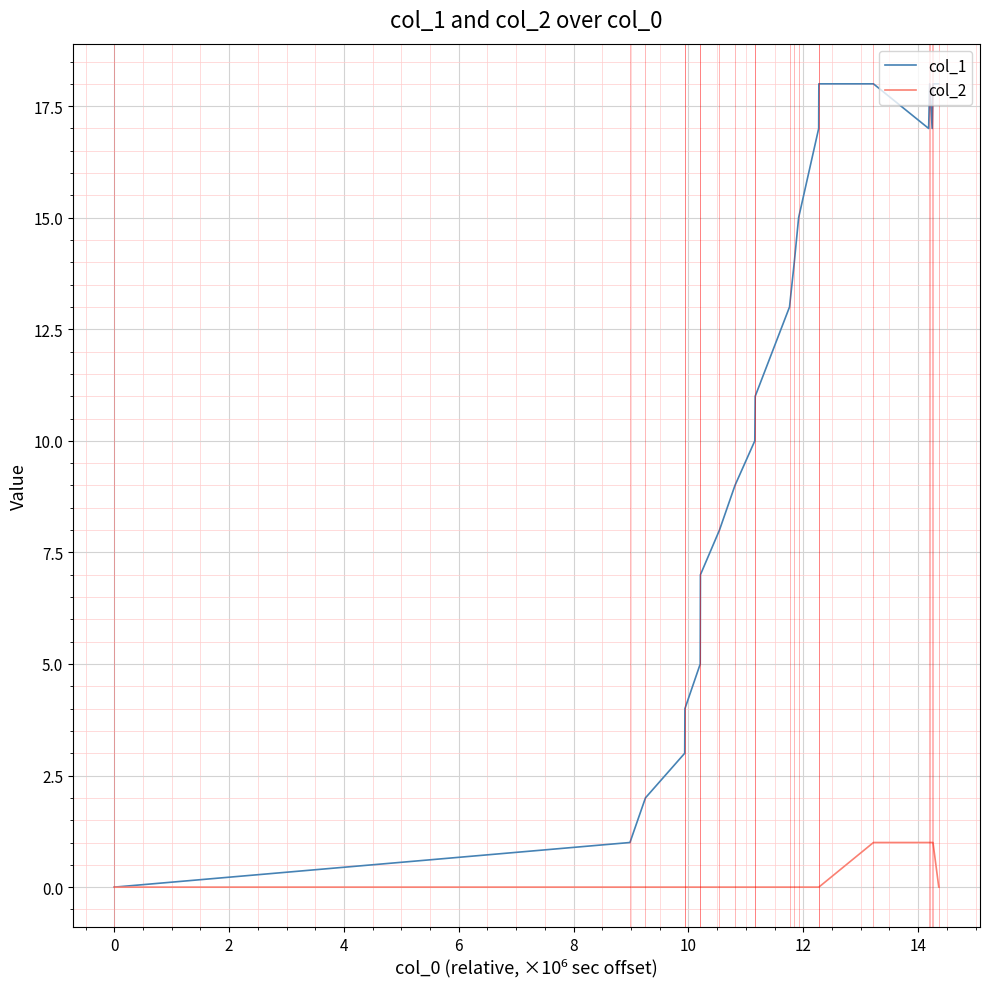

List the series in order of their peak value, highest first.

col_1, col_2